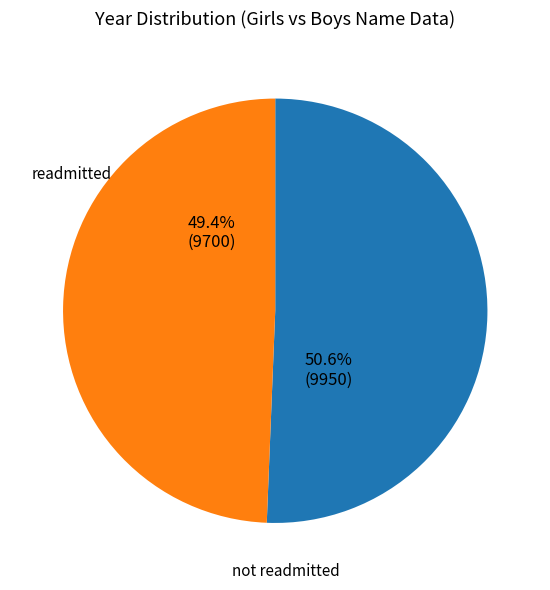

Rank the categories by value from lowest to highest.

readmitted, not readmitted